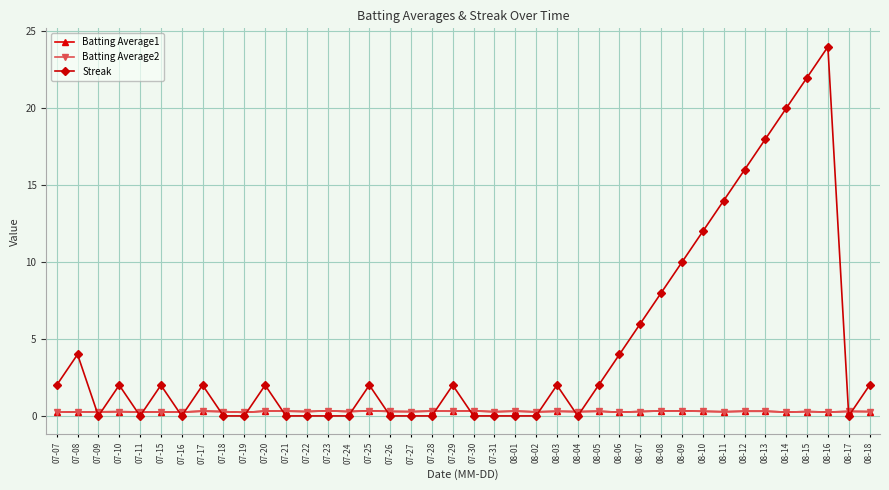

Count the number of categories in the chart.

40